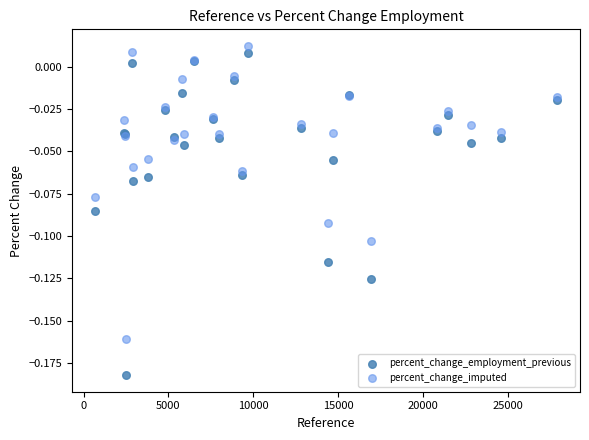

Which series reaches the minimum Y coordinate?

percent_change_employment_previous